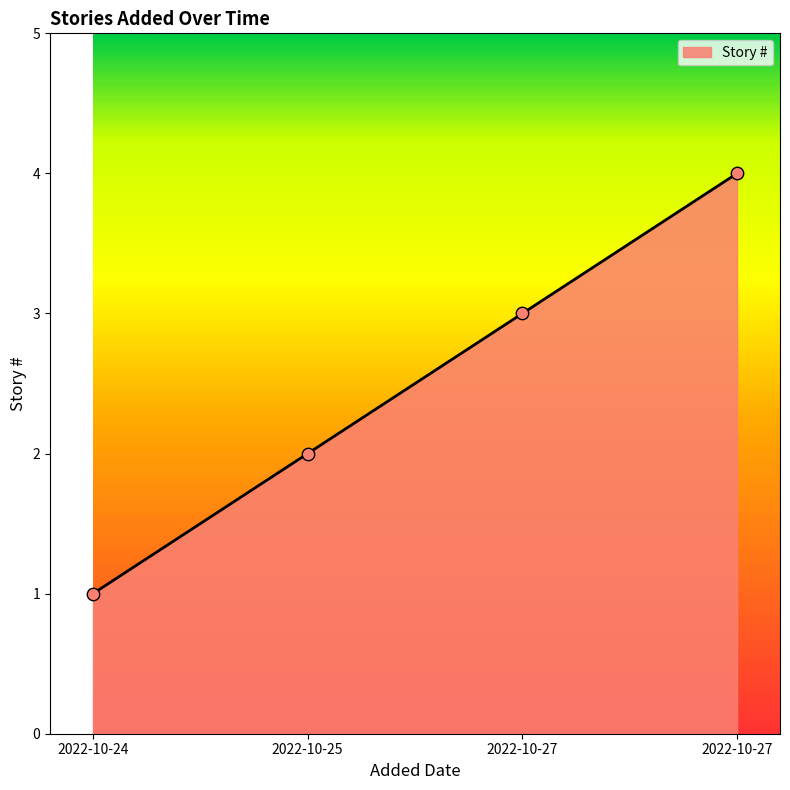

Between 2022-10-25 and 2022-10-27, which is larger?

2022-10-27